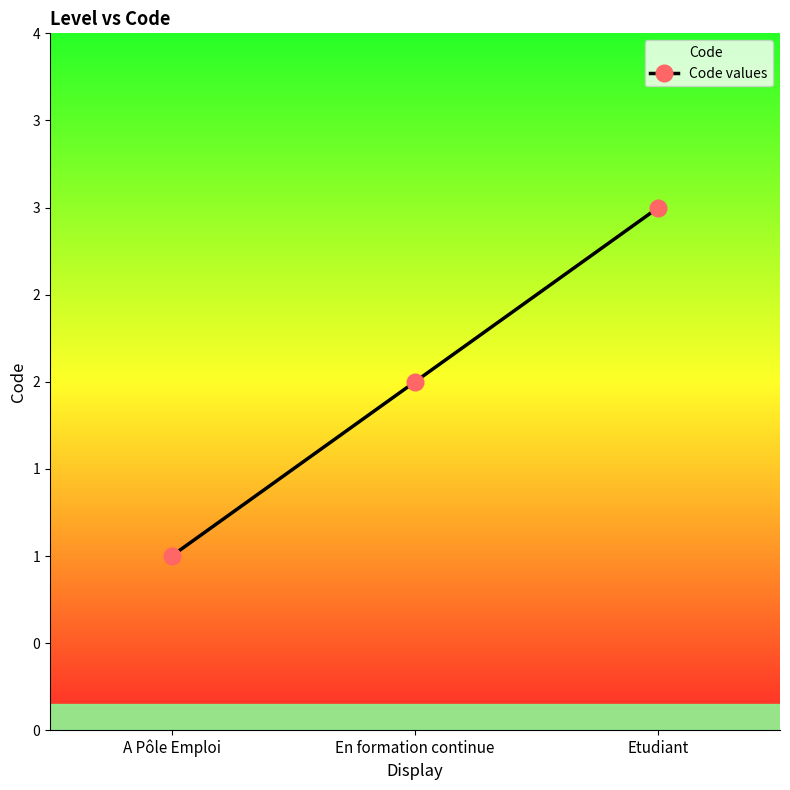

Does the chart display data point markers on the line(s)?

Yes